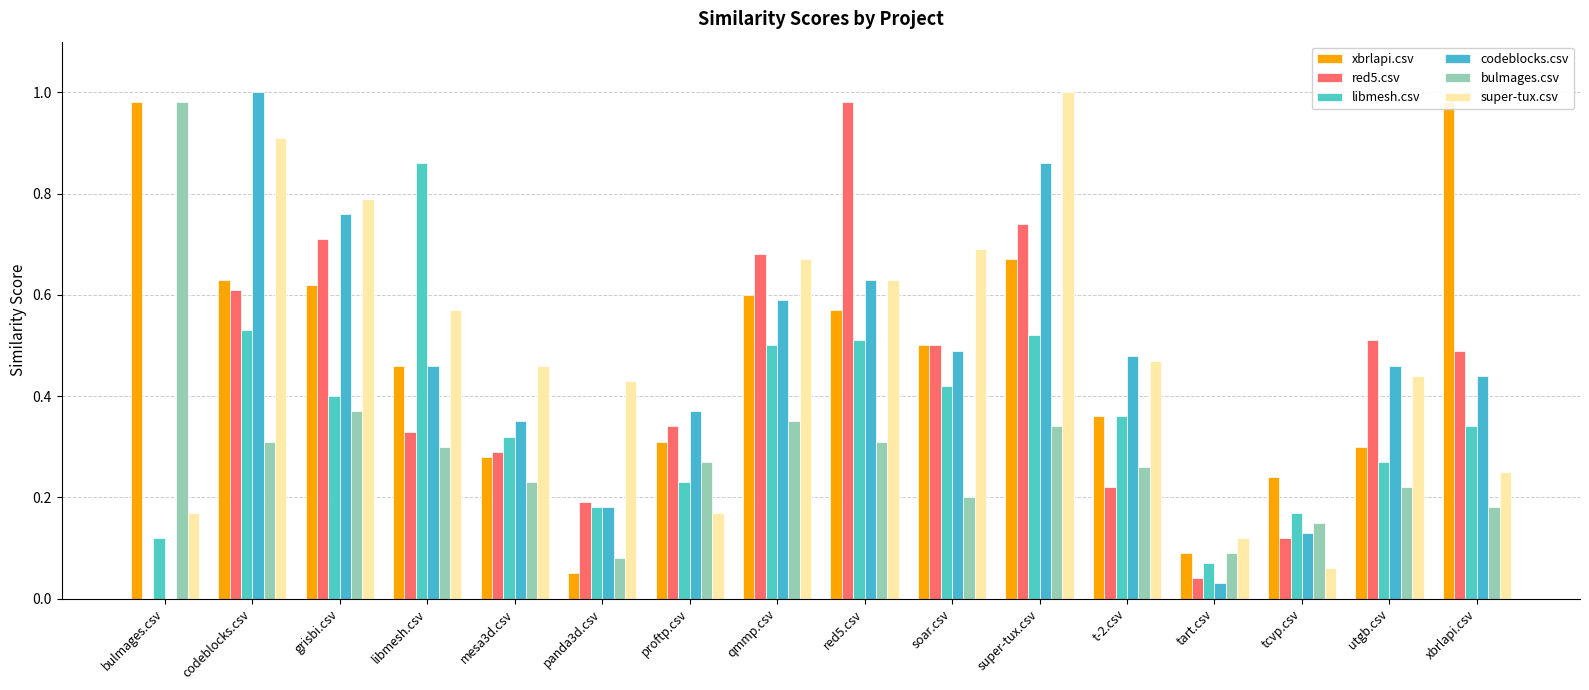

How many groups of bars are there?

16